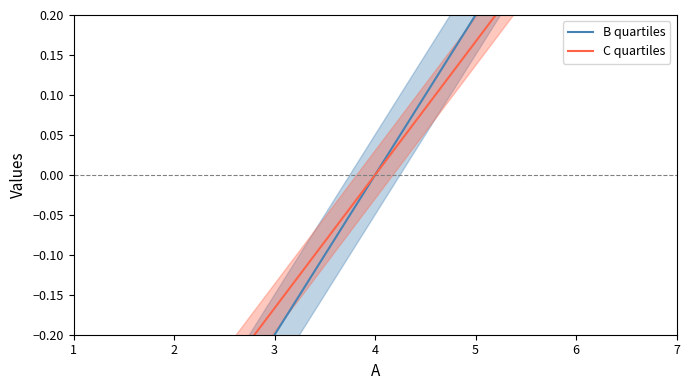

True or false: B quartiles has a value of -0.4 at 1.

False